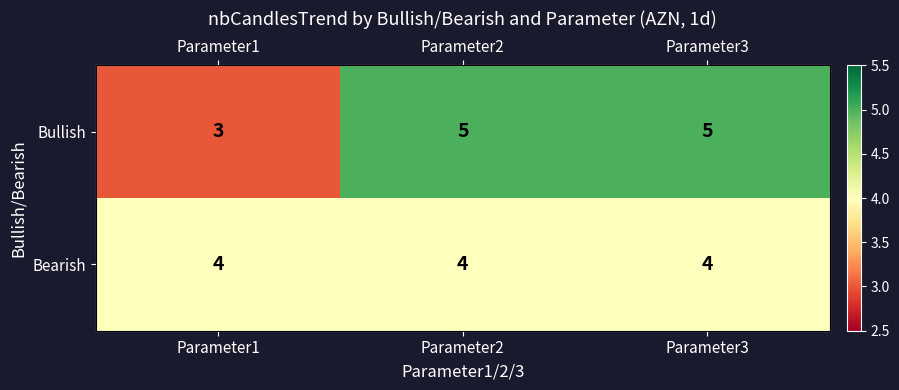

The Bearish series shows 4 at Parameter2. True or false?

True